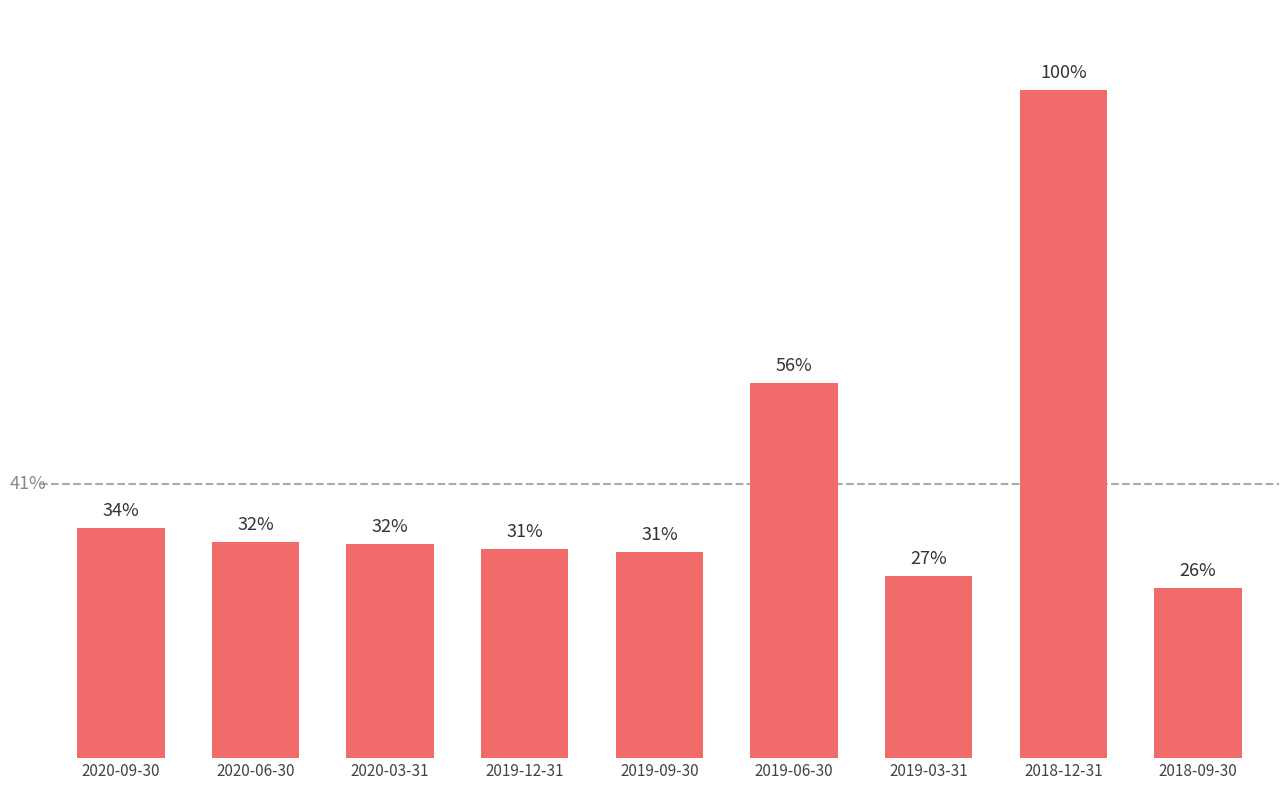

What is the label of the 8th bar from the right?

2020-06-30